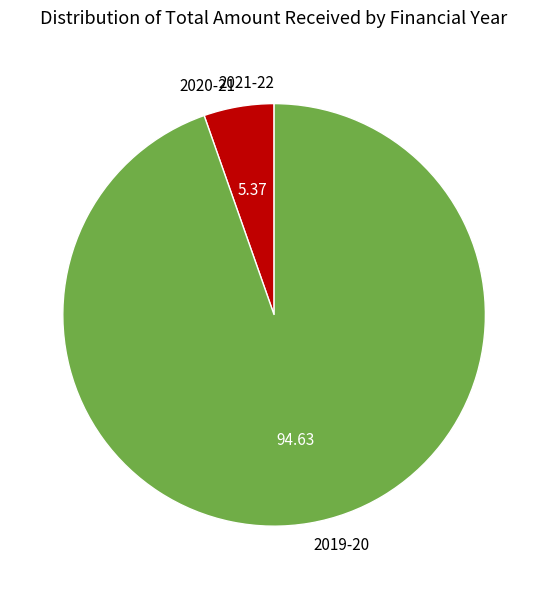

Does 2019-20 represent more than half of the total?

Yes